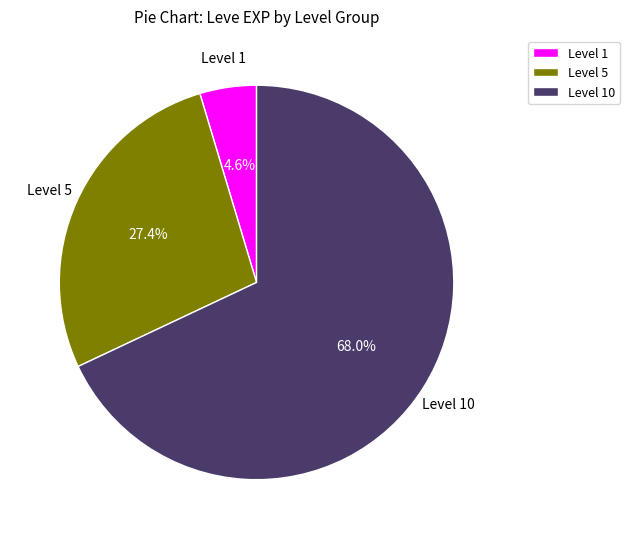

What is the majority slice?

Level 10